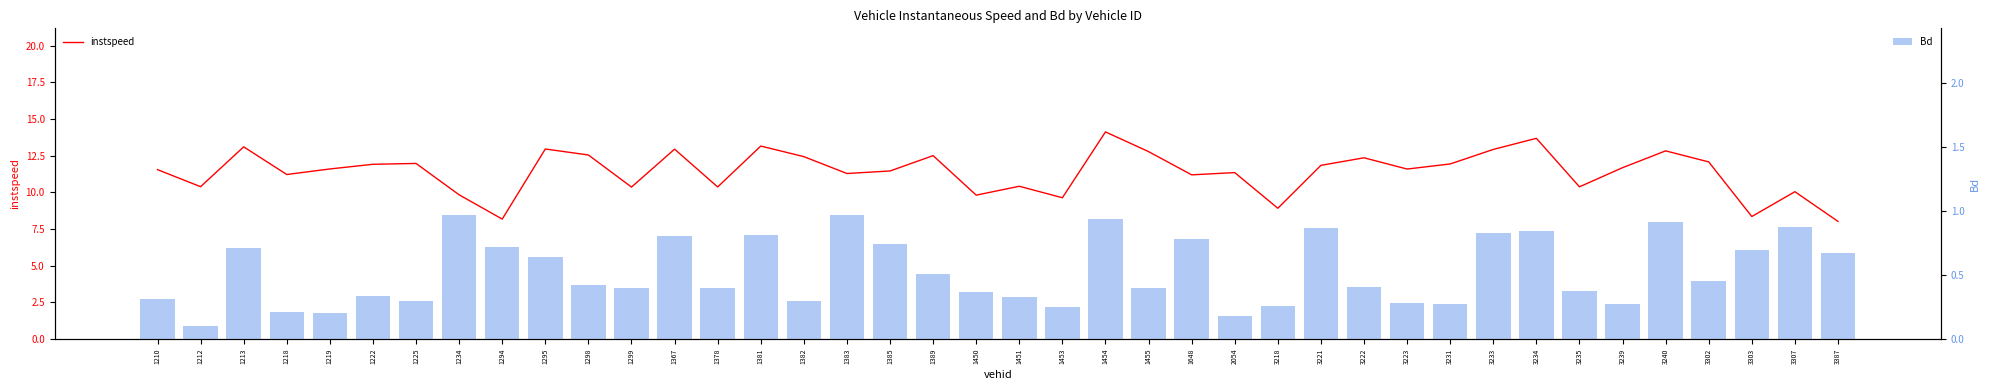

The instspeed series shows 3.2 at 1295. True or false?

False